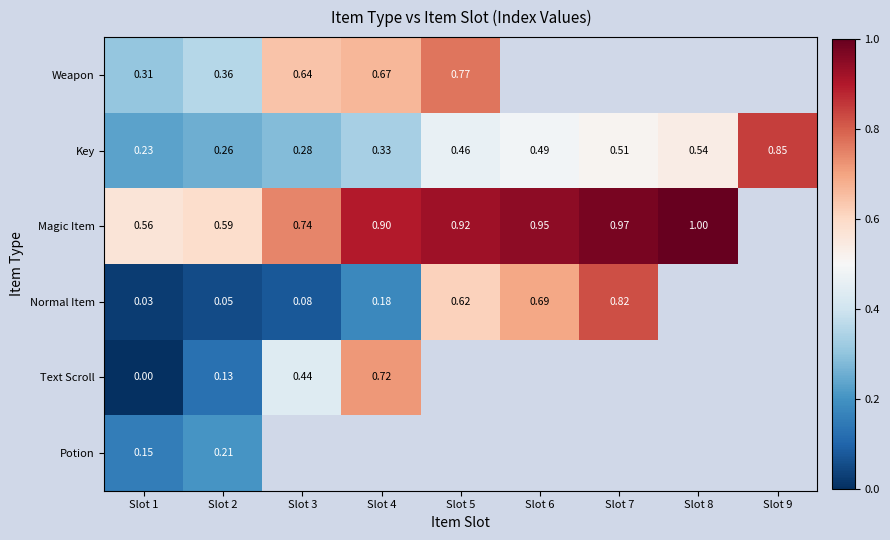

Which has a higher value, Slot 6 or Slot 9?

Slot 9